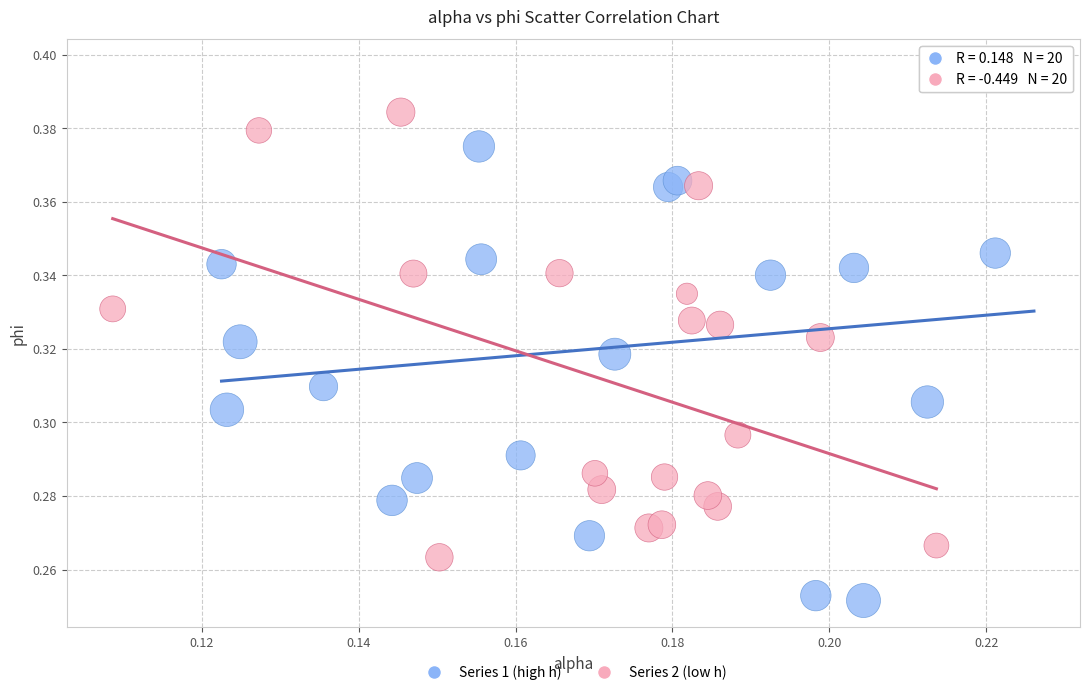

Which series reaches the maximum Y coordinate?

Series 1 (high h)